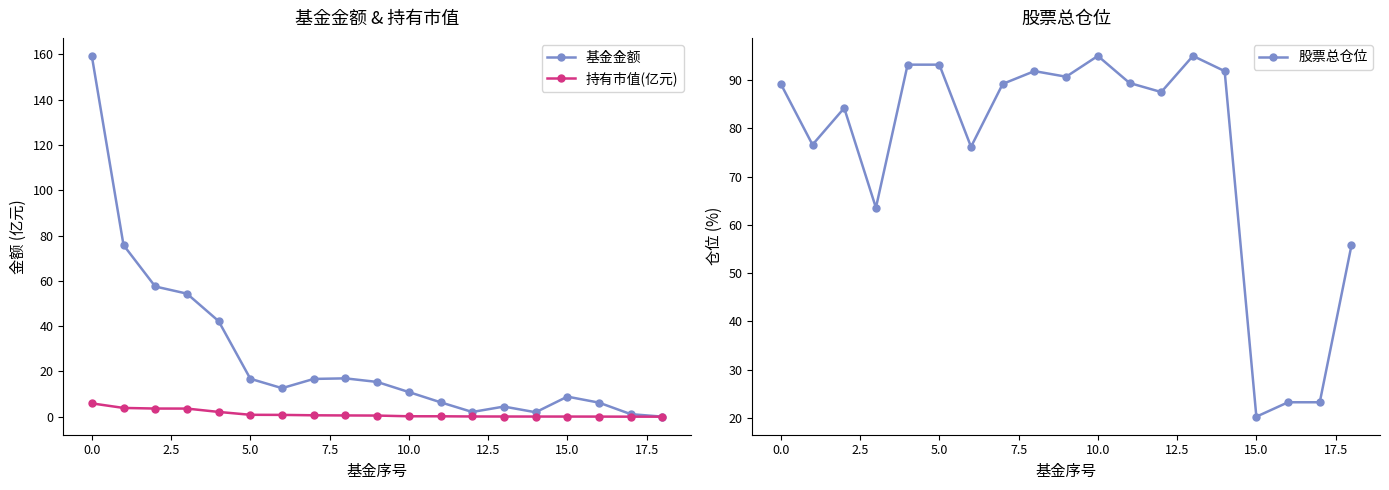

True or false: 股票总仓位 has more than 0 points higher than both neighbors.

True